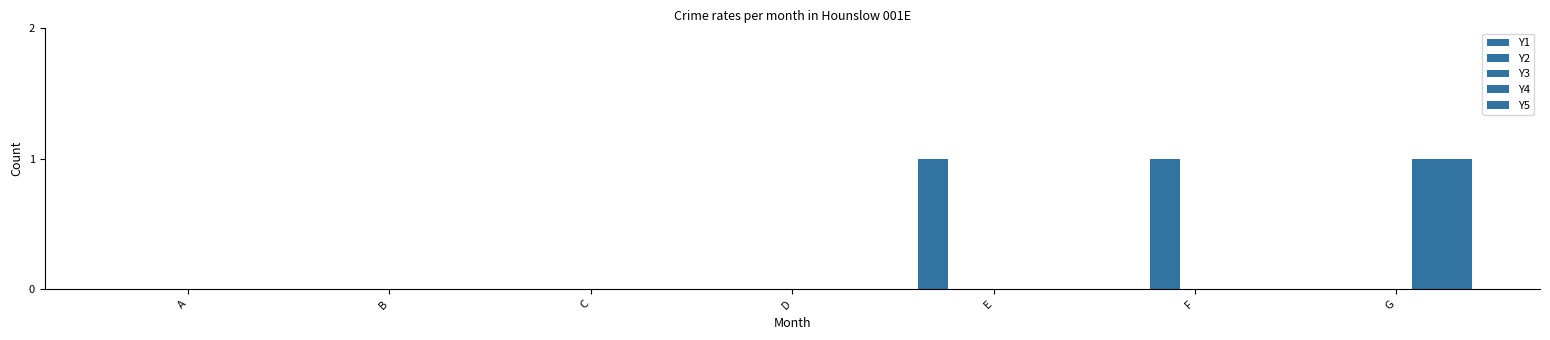

Reading right to left, extract all data points from this chart.

Y1: G=0	F=0	E=1	D=0	C=0	B=0	A=0
Y2: G=0	F=1	E=0	D=0	C=0	B=0	A=0
Y3: G=0	F=0	E=0	D=0	C=0	B=0	A=0
Y4: G=1	F=0	E=0	D=0	C=0	B=0	A=0
Y5: G=1	F=0	E=0	D=0	C=0	B=0	A=0